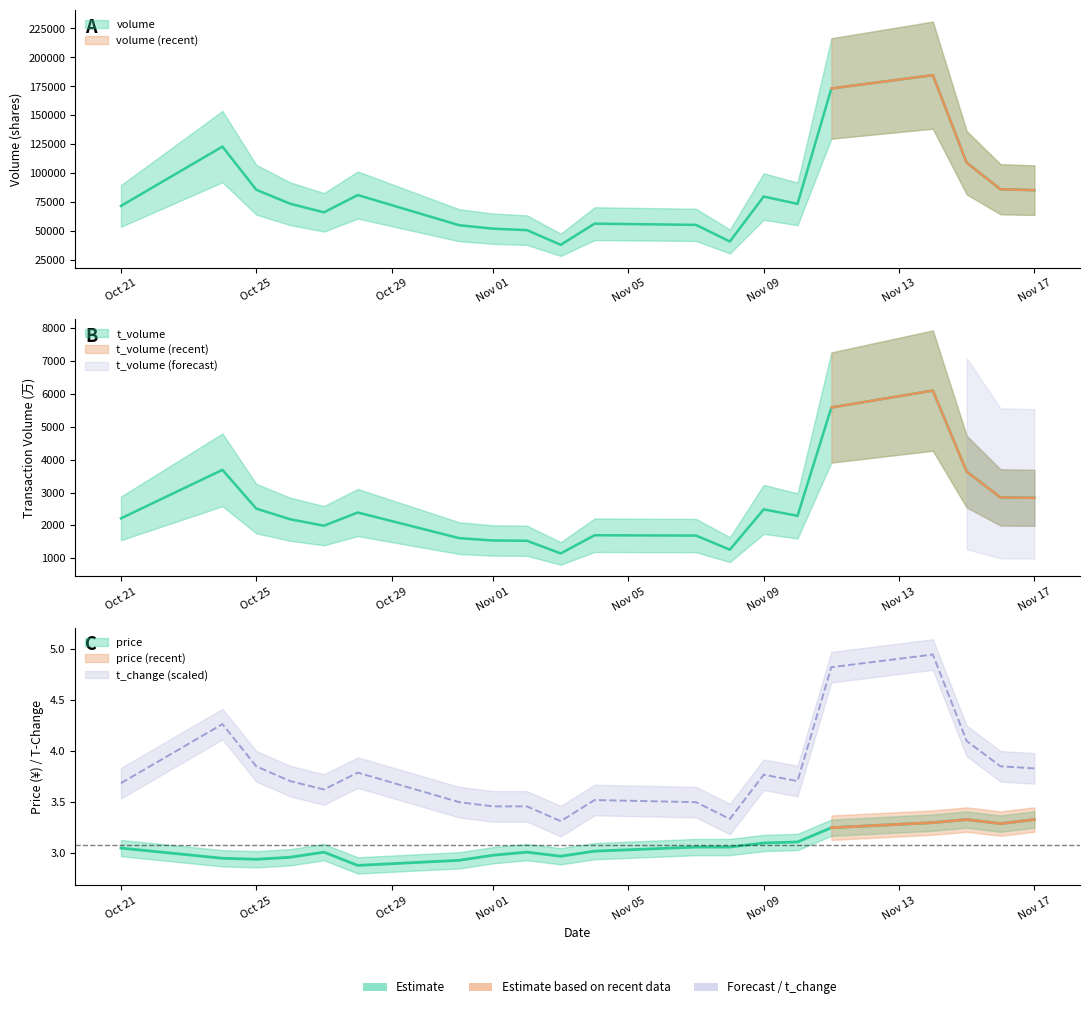

What is the average value of the price series?

3.1